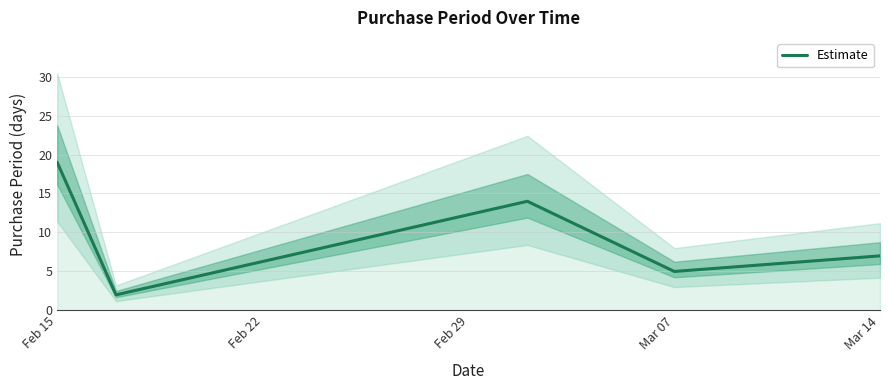

True or false: Estimate has a value of 10 at Mar 14.

False